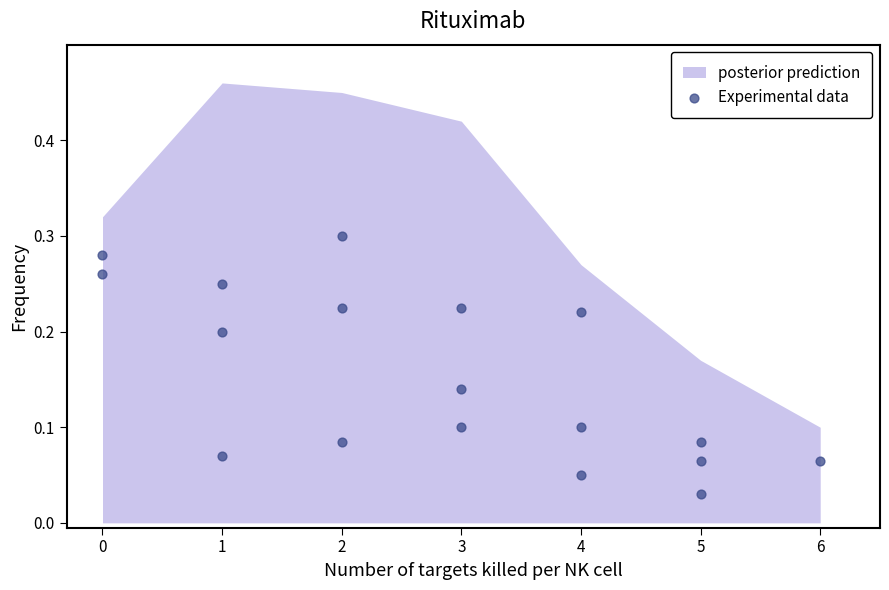

What is the range of X values (max minus min)?

6.0